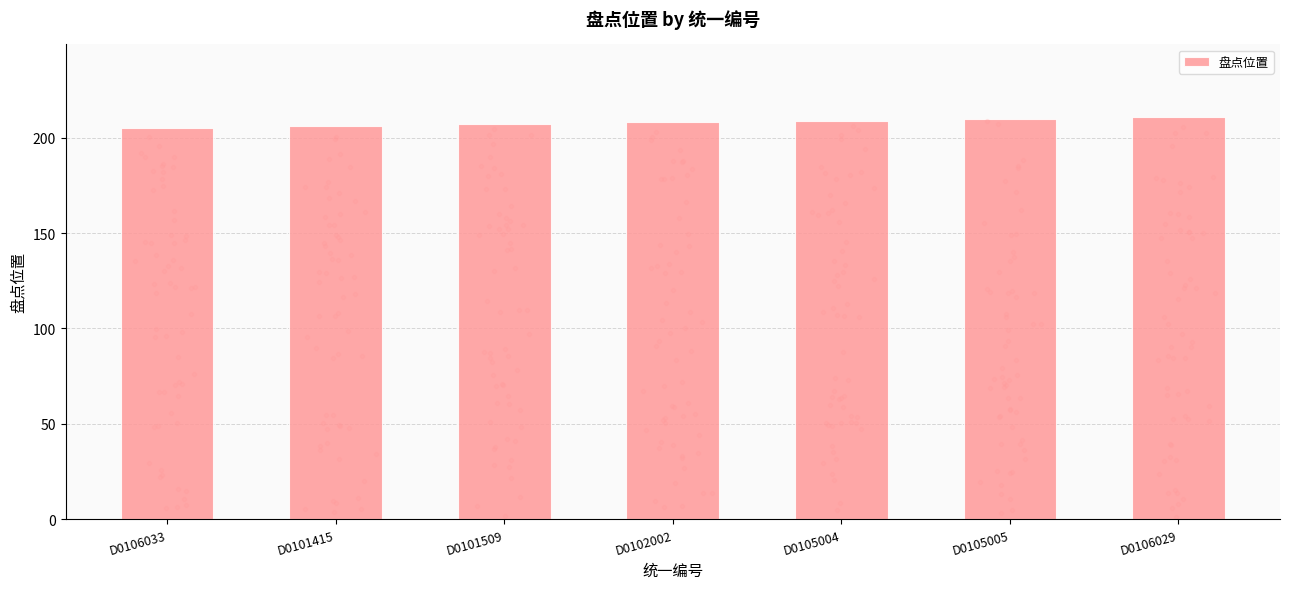

Which has a higher value, D0102002 or D0101415?

D0102002